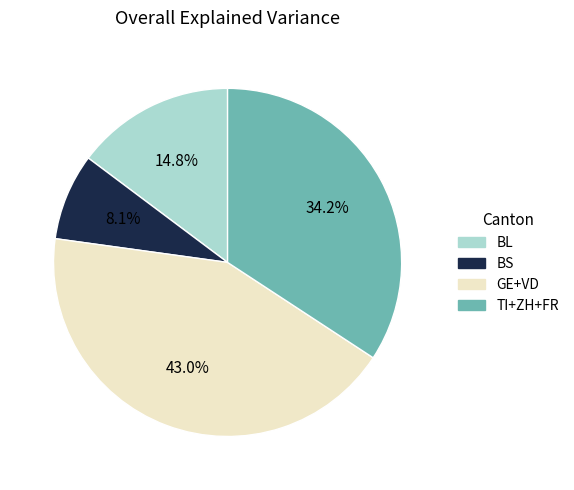

Is there any slice that represents more than half of the pie?

No